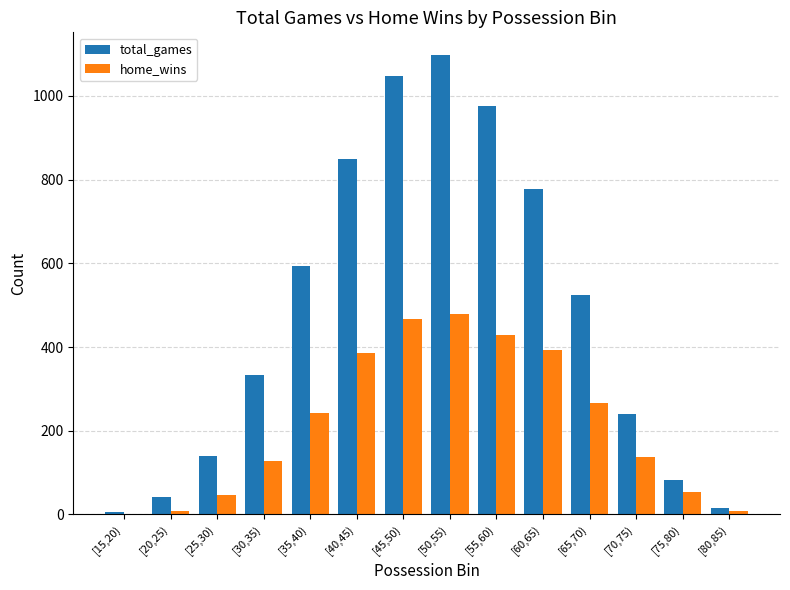

The value of home_wins at [65,70) is 266. True or false?

True